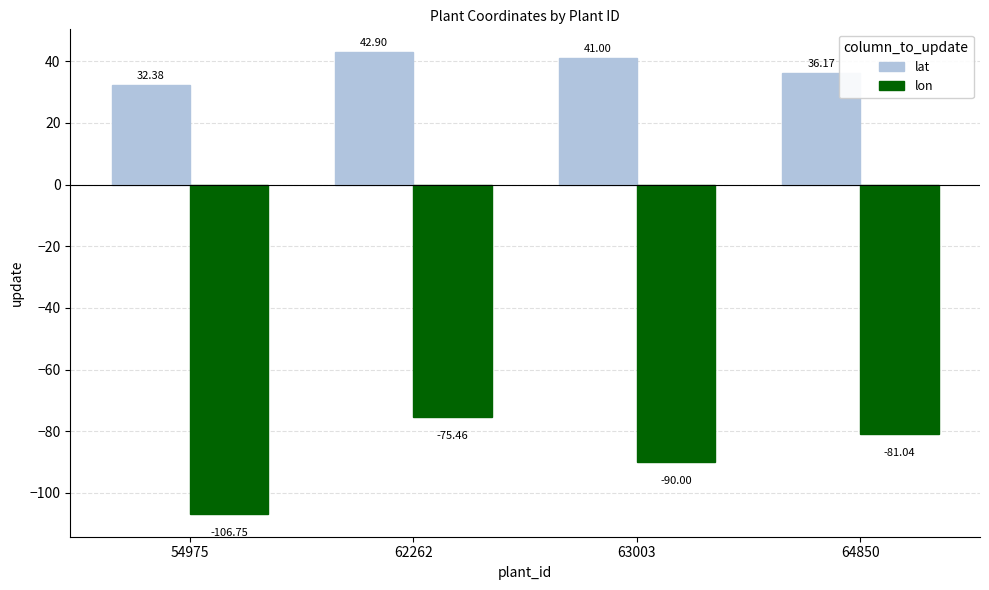

What is the approximate value of lat at 62262?

42.9